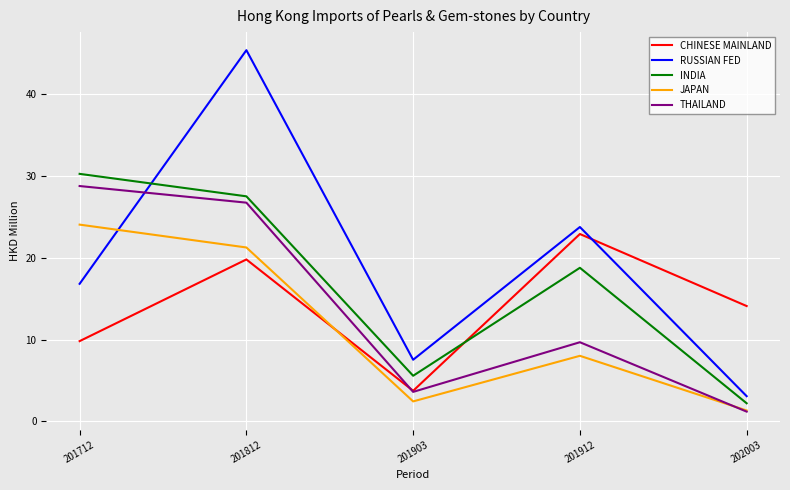

At which label is INDIA closest to 16?

201912